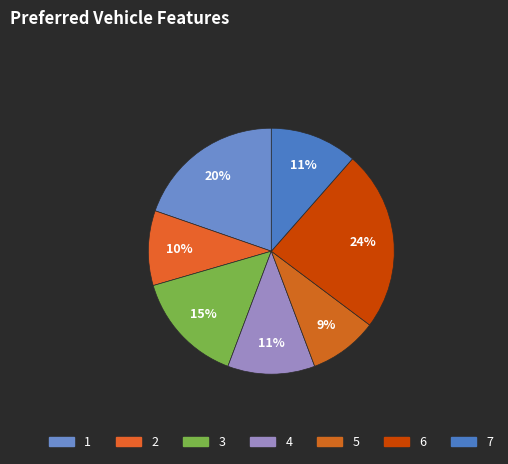

How many segments does this pie chart have?

7